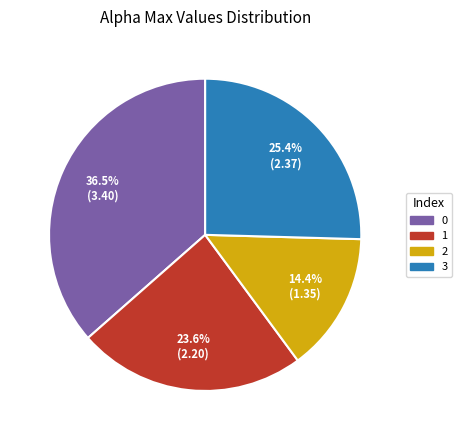

What percentage is NOT represented by 2?

85.6%